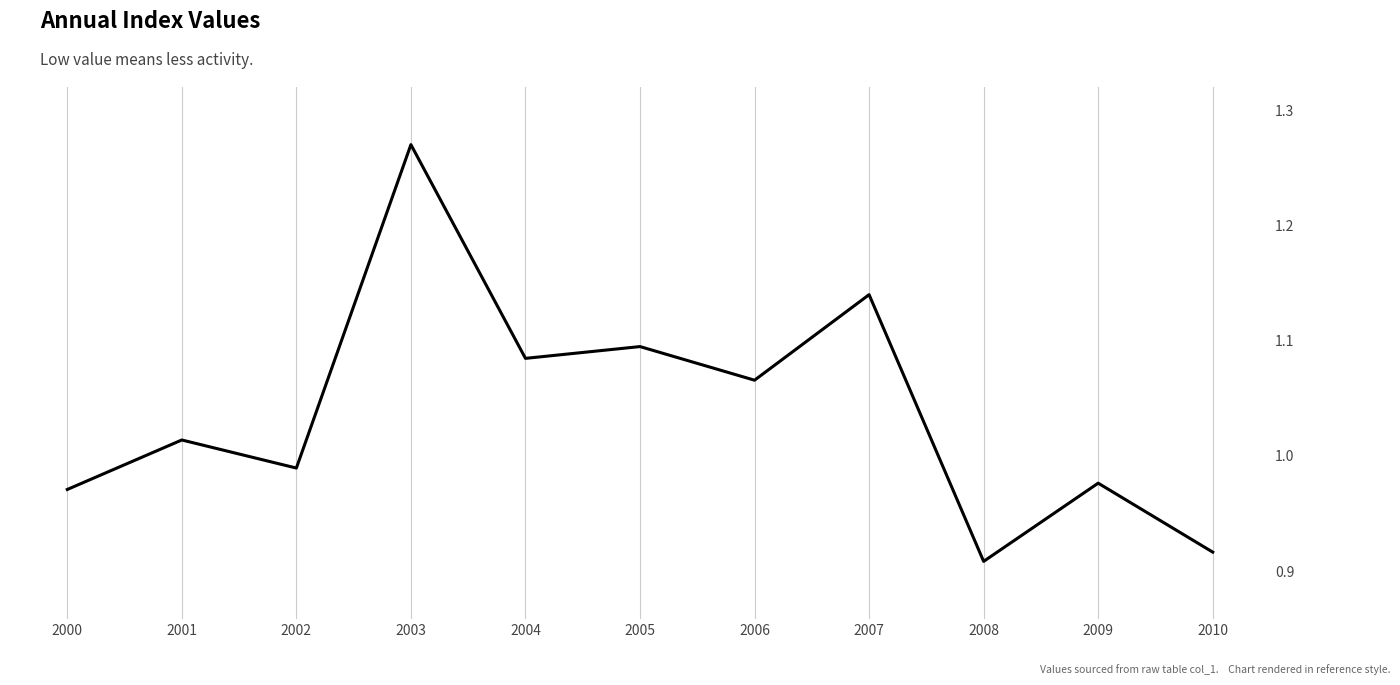

What is the change in value from 2001 to 2003?

+0.3